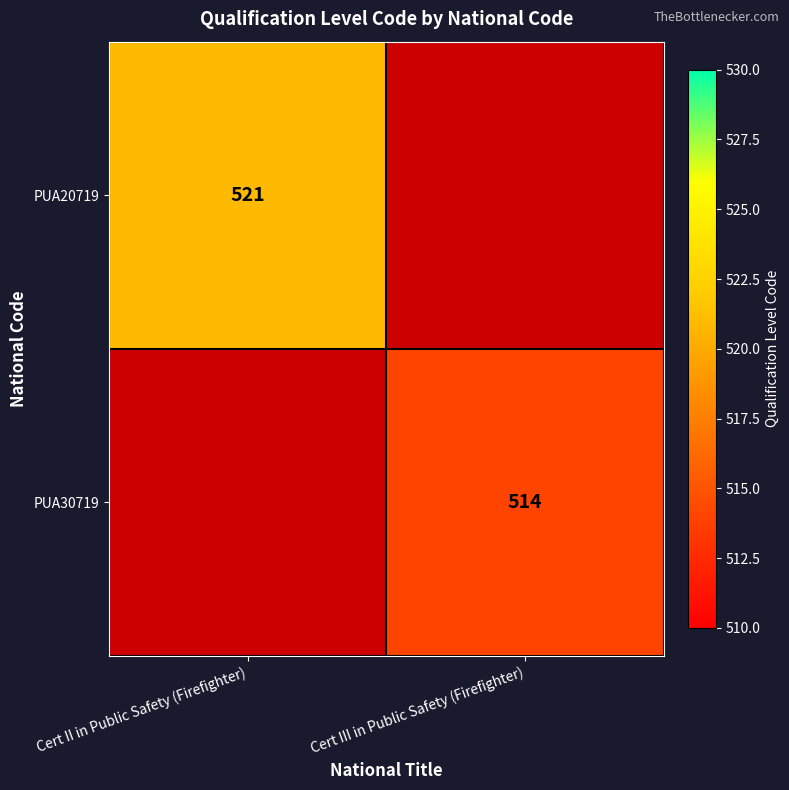

The value of PUA30719 at Cert III in Public Safety (Firefighter) is 229.2. True or false?

False